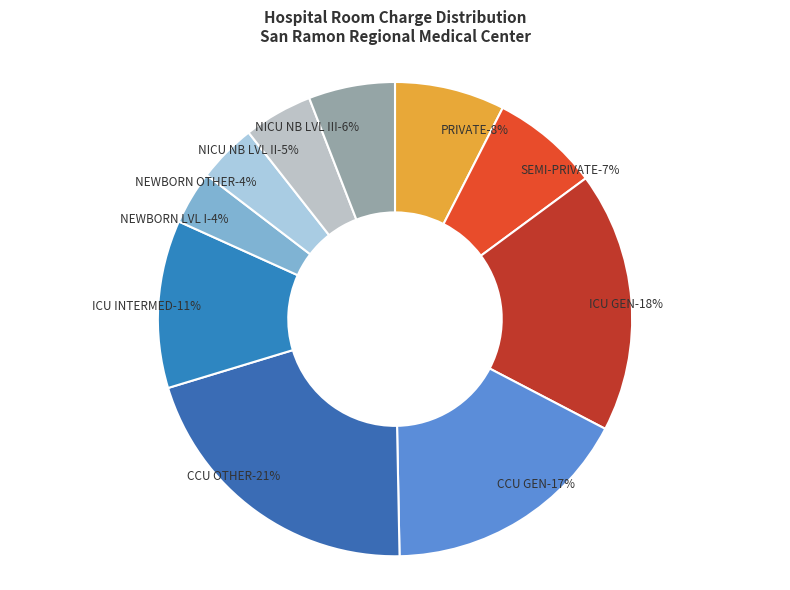

Combined, do NICU NB LVL II and CCU GEN account for over 50%?

No